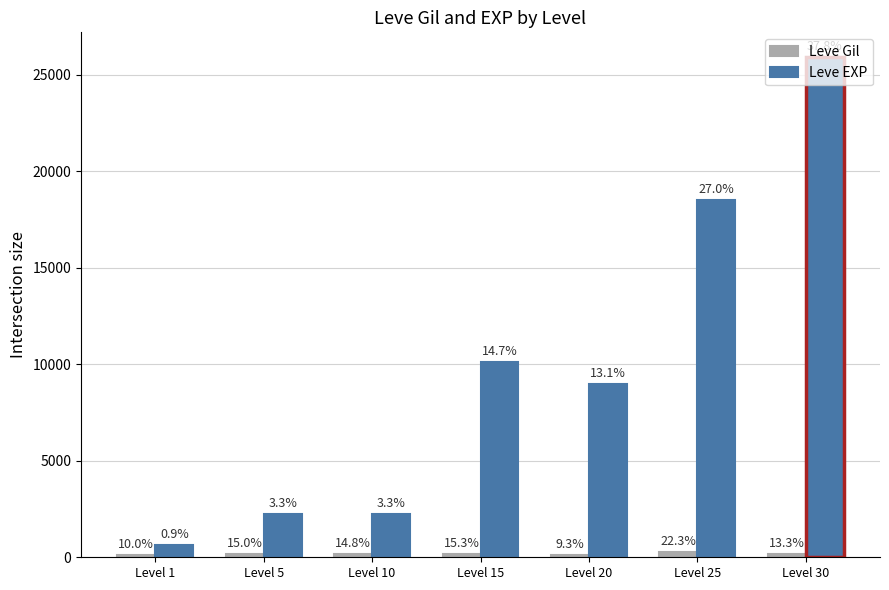

What is the lowest value of the Leve EXP series?

630